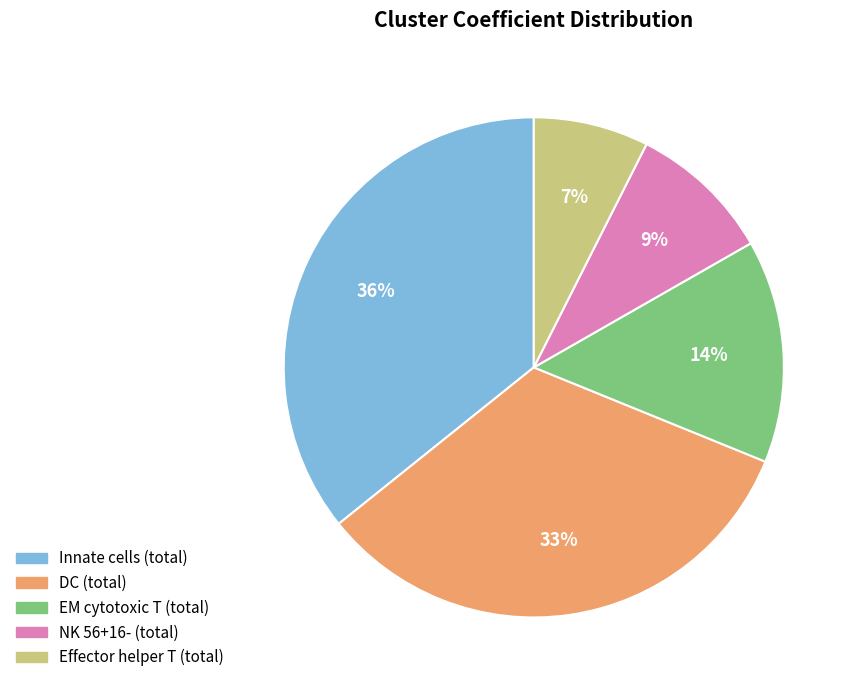

Count the number of slices in the pie.

5